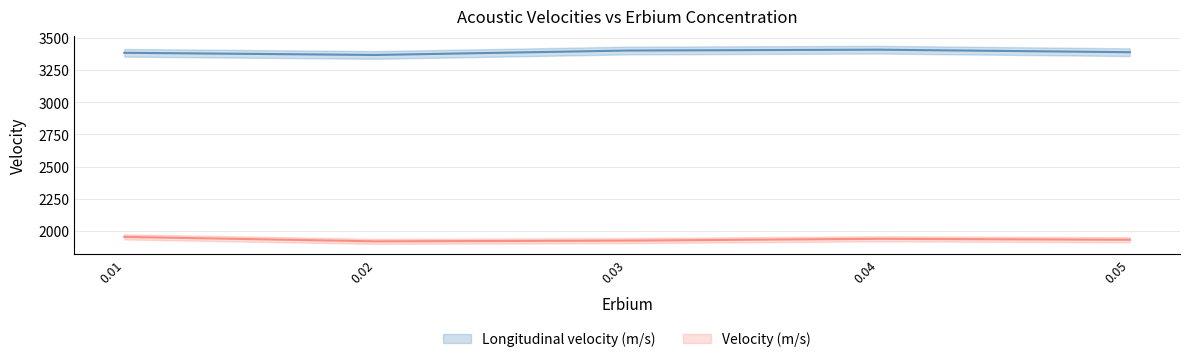

What is the difference between the second highest and minimum values in the Longitudinal velocity (m/s) series?

34.3